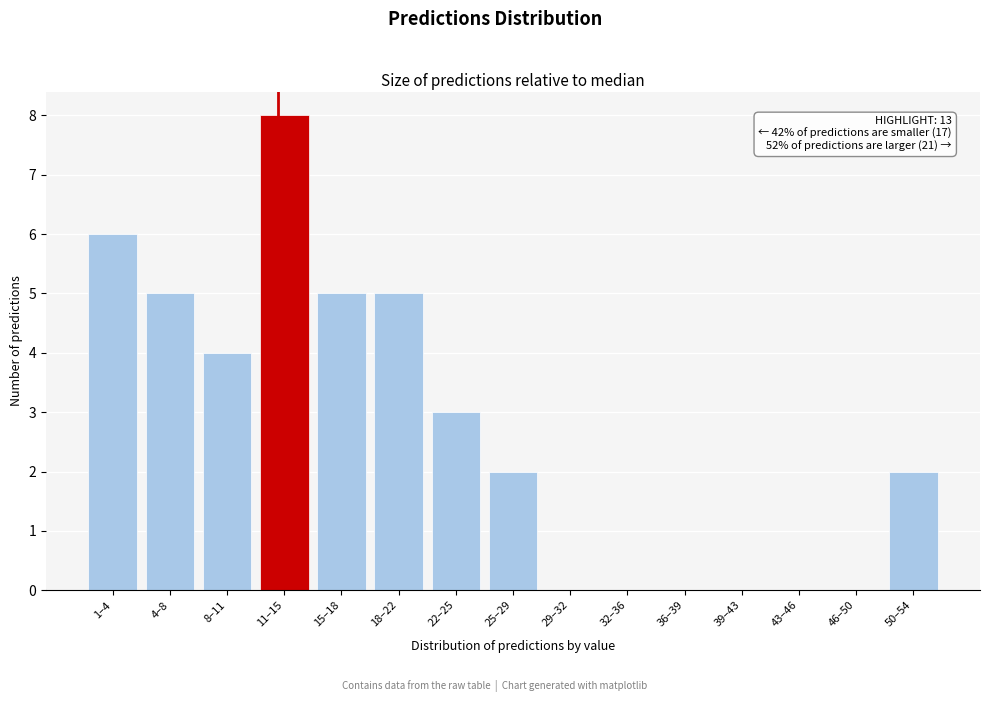

Reading left to right, what are all the values shown in this chart?

1–4=6	4–8=5	8–11=4	11–15=8	15–18=5	18–22=5	22–25=3	25–29=2	29–32=0	32–36=0	36–39=0	39–43=0	43–46=0	46–50=0	50–54=2